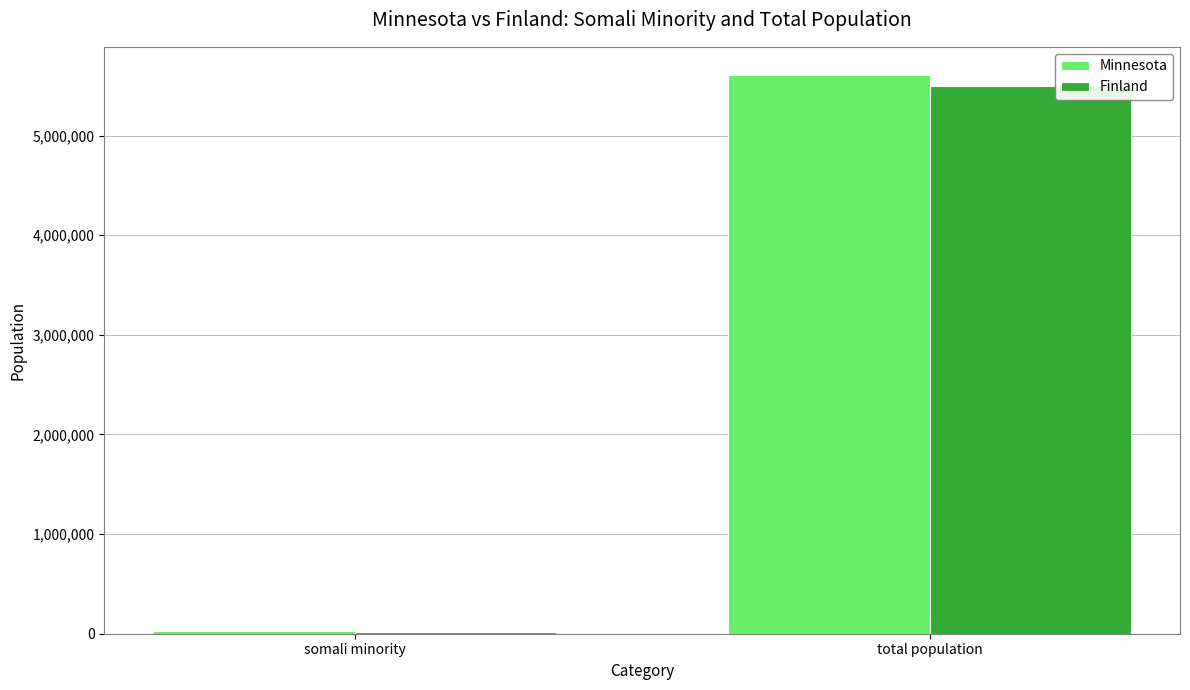

At which label does Finland reach its minimum?

somali minority